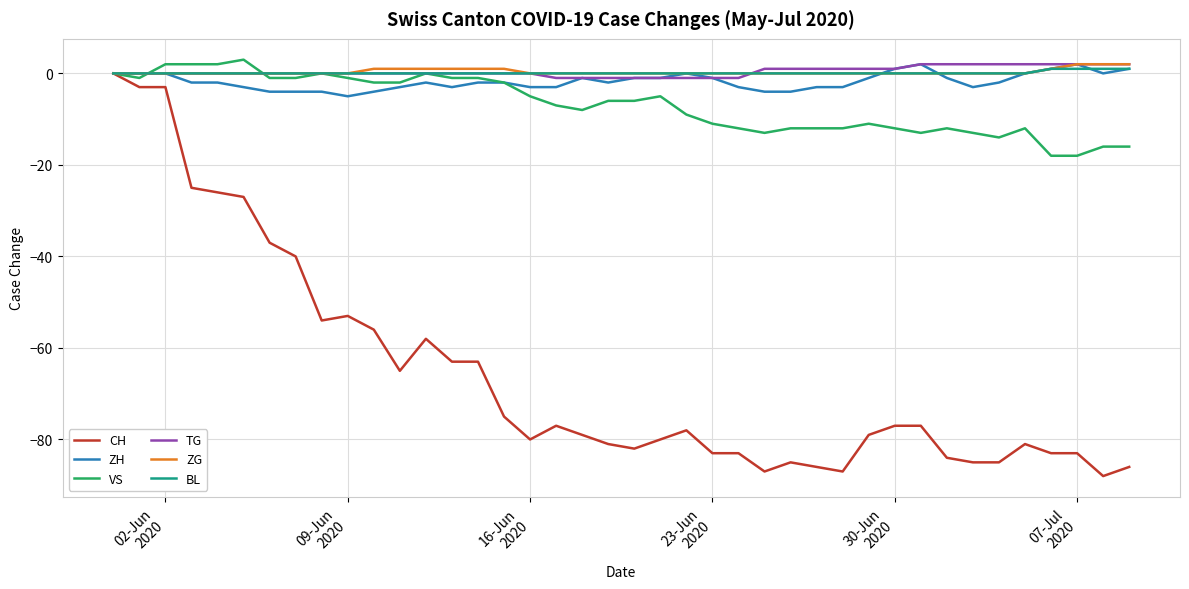

What is the difference between the maximum and minimum values in the BL series?

1